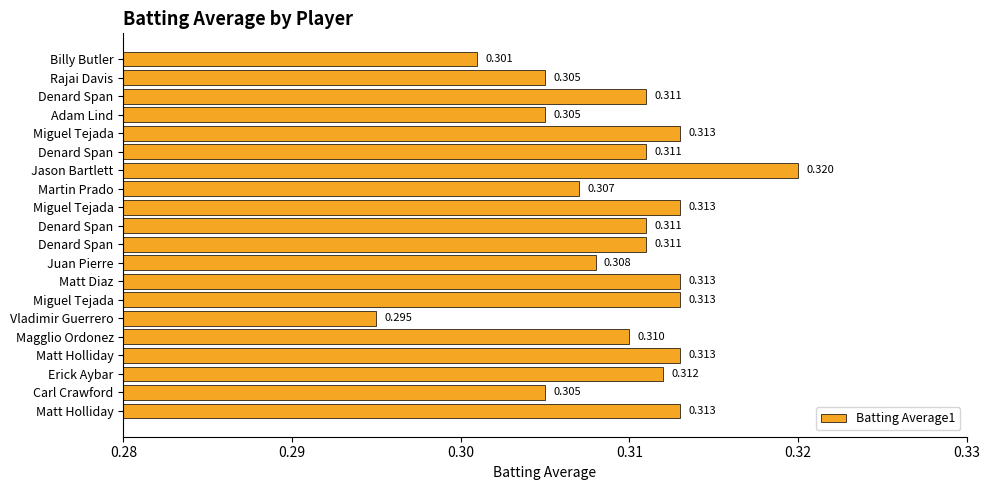

Count the values in the range 0 to 1.

20